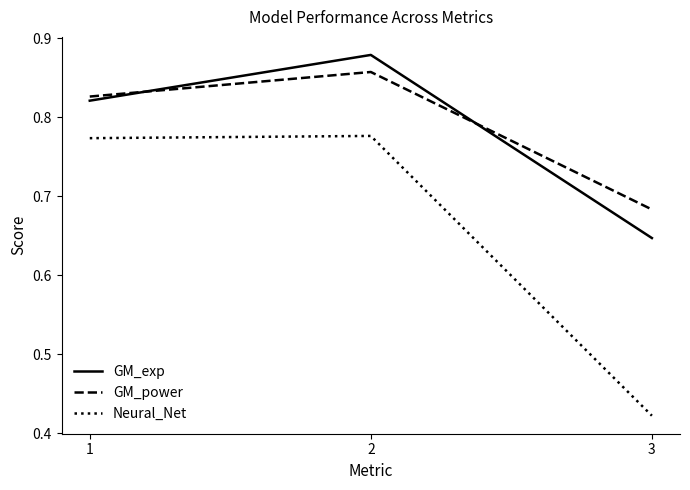

The value of Neural_Net at 2 is 1.2. True or false?

False